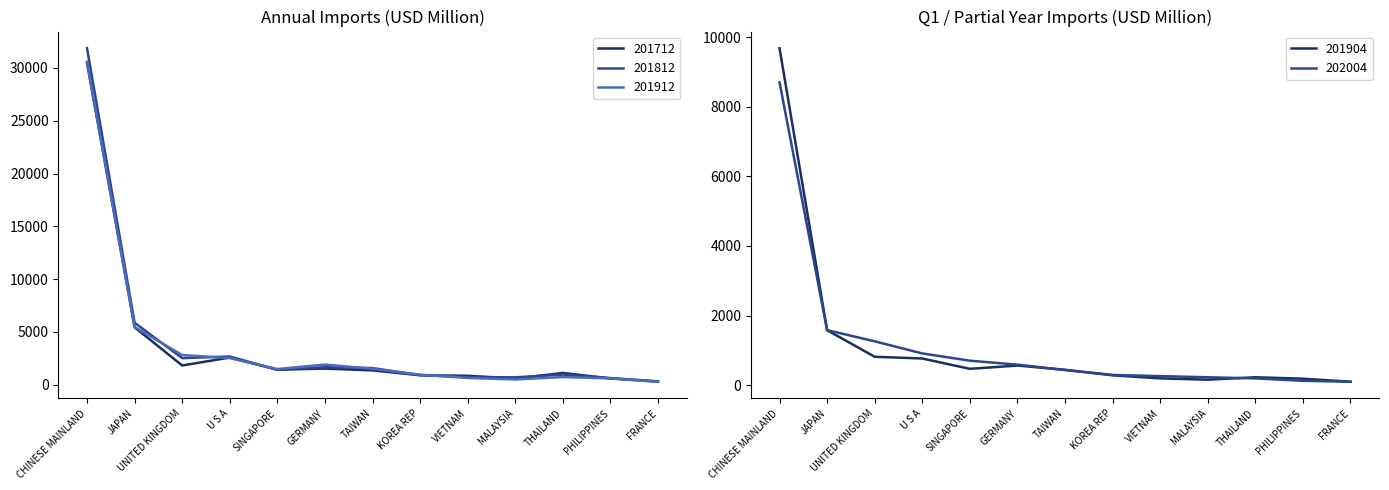

What is the lowest value of the 201912 series?

276.5